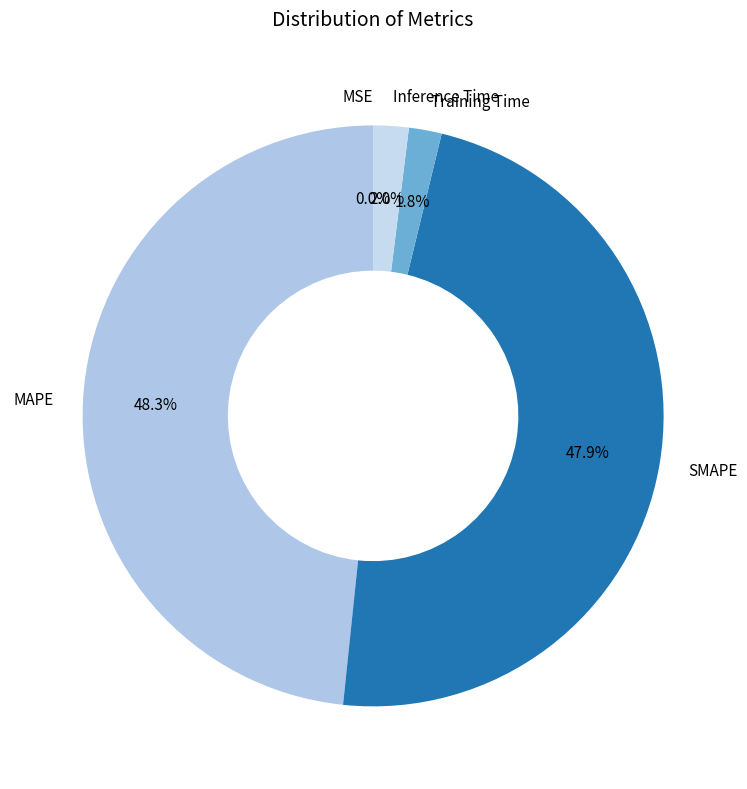

Is Training Time the majority of the pie?

No